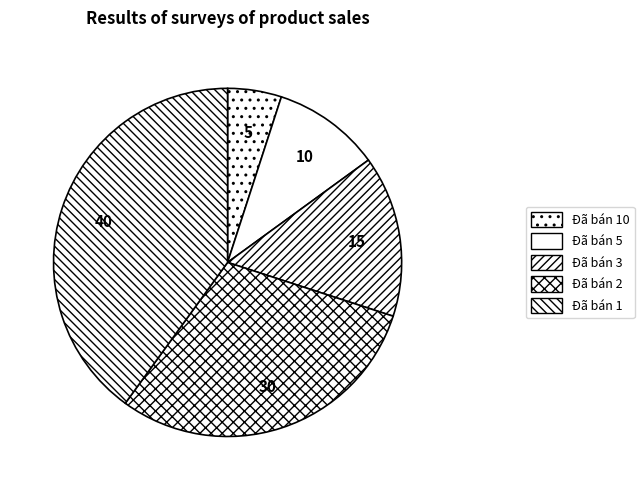

To the nearest percent, what is the combined percentage of Đã bán 2 and Đã bán 3?

45%